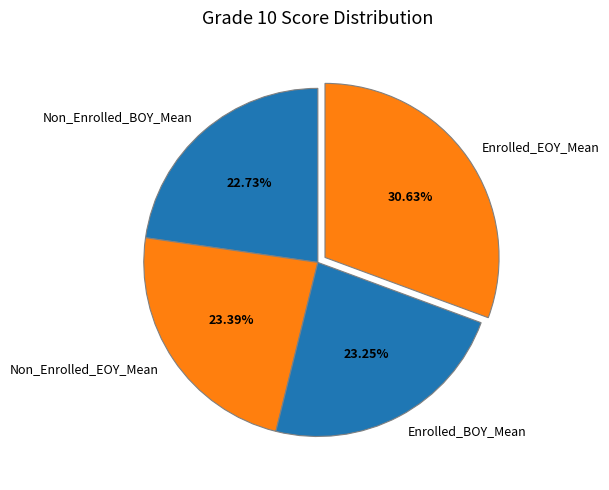

To the nearest percent, what portion does Non_Enrolled_EOY_Mean represent?

23%